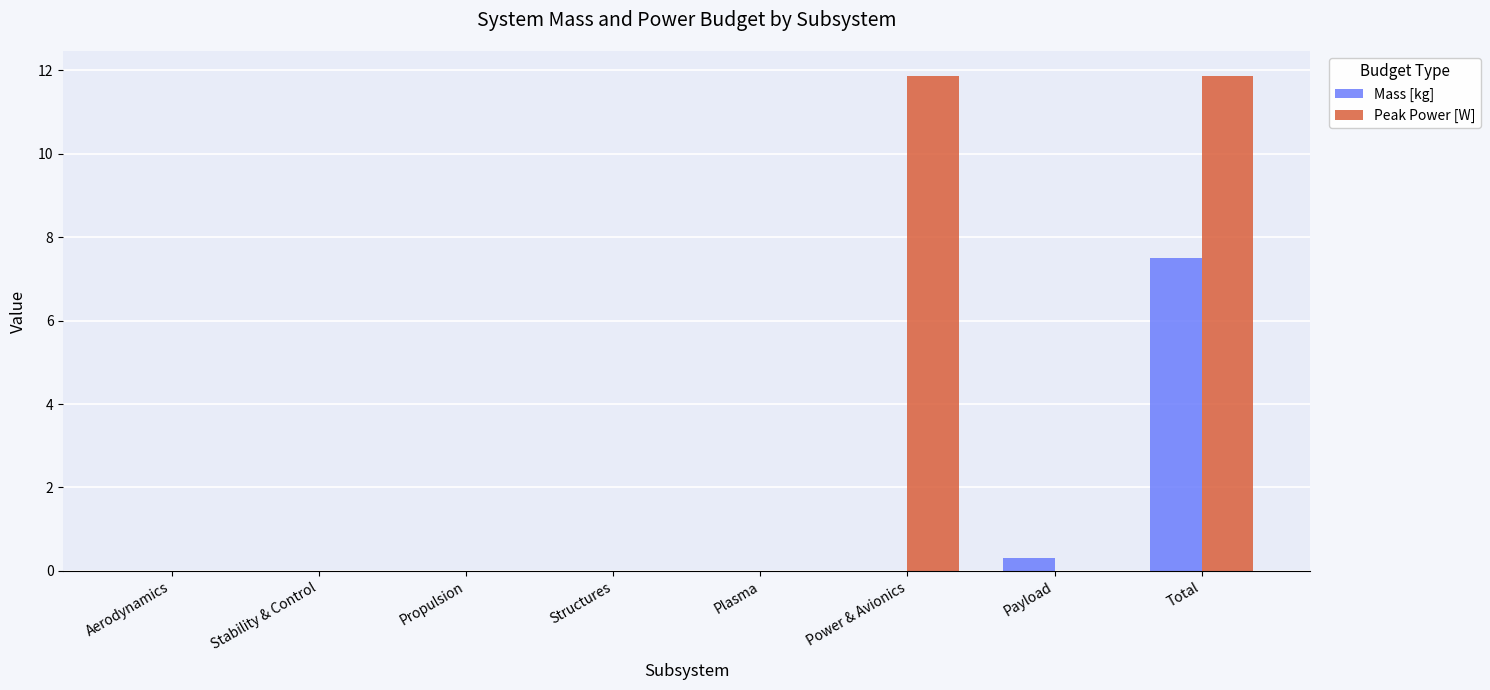

What are all the series names shown in the legend?

Mass [kg], Peak Power [W]